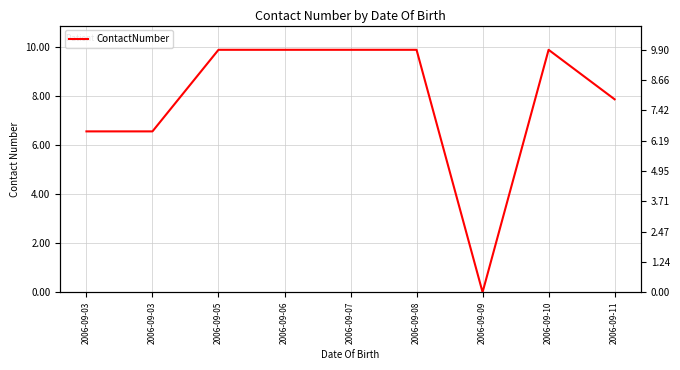

Is this an area chart (filled region under the line)?

No